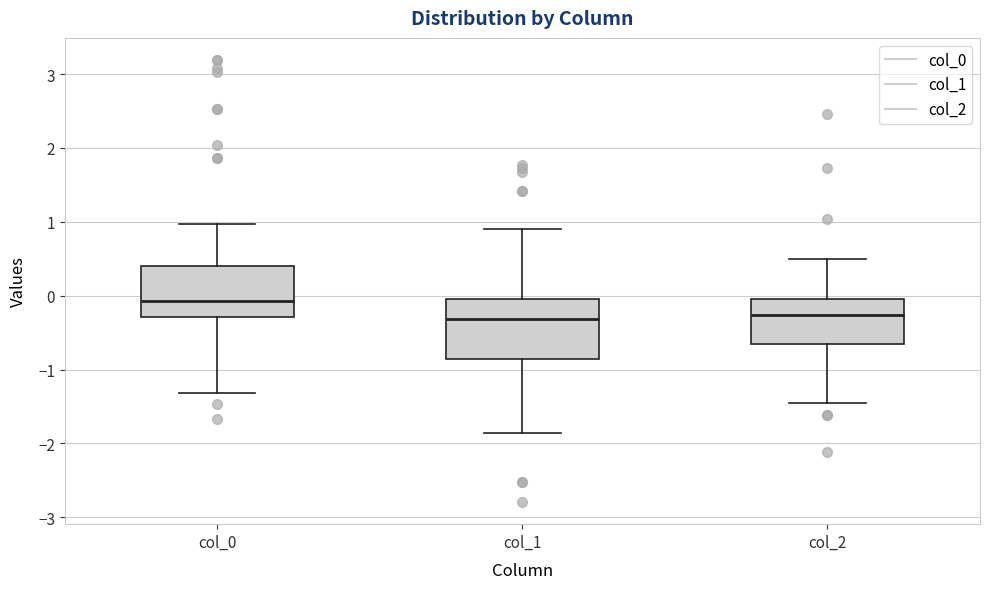

Reading left to right, read every box against the y-axis: the position of its median line, the range the box covers, and the ends of its whiskers. The values are not printed on the chart, so give them approximately, as read against the axis.

col_0: median -0.1, box -0.3 to 0.4, whiskers -1.3 to 1.0
col_1: median -0.3, box -0.9 to -0.1, whiskers -1.9 to 0.9
col_2: median -0.3, box -0.7 to 0.0, whiskers -1.4 to 0.5